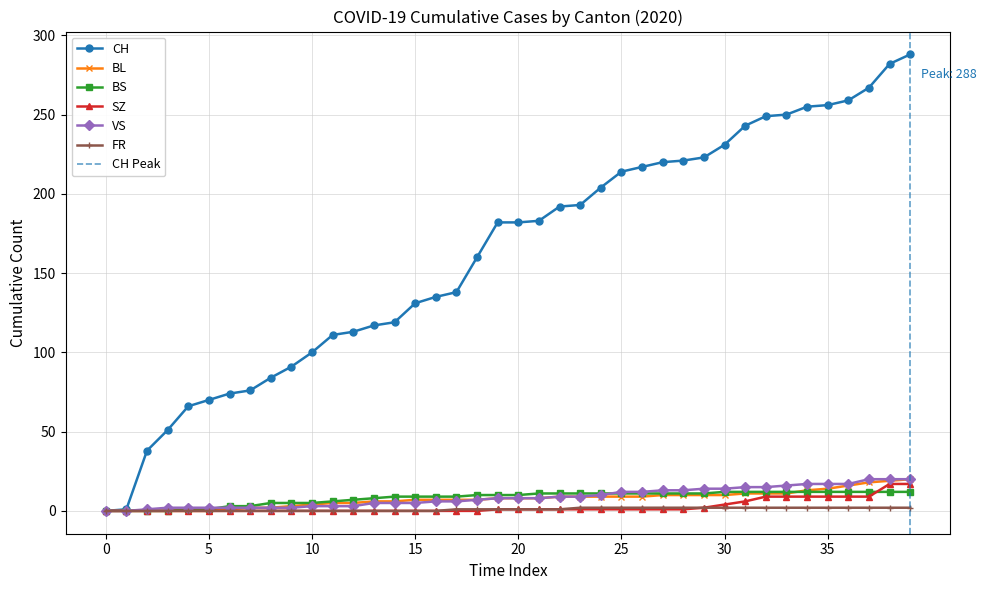

The value of FR at 10 is 0. True or false?

True